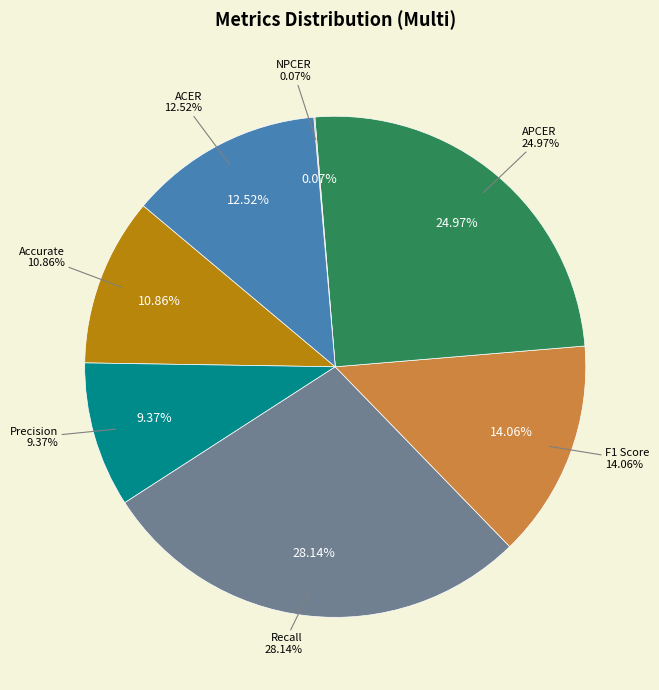

What percentage is the ACER slice, to the nearest percent?

13%